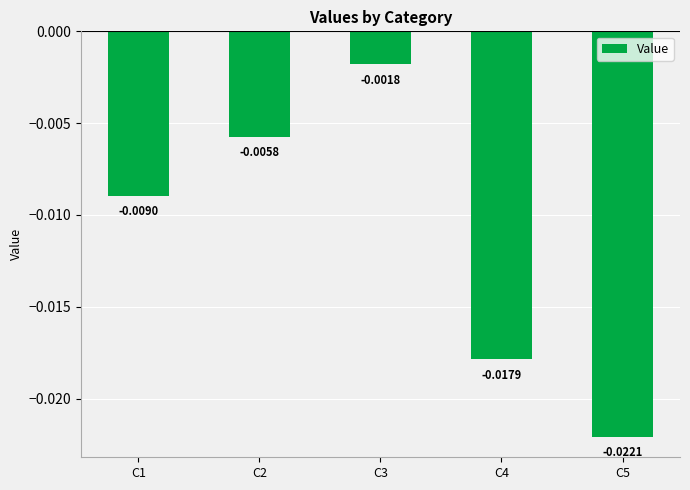

Rank the categories by value from highest to lowest.

C3, C2, C1, C4, C5